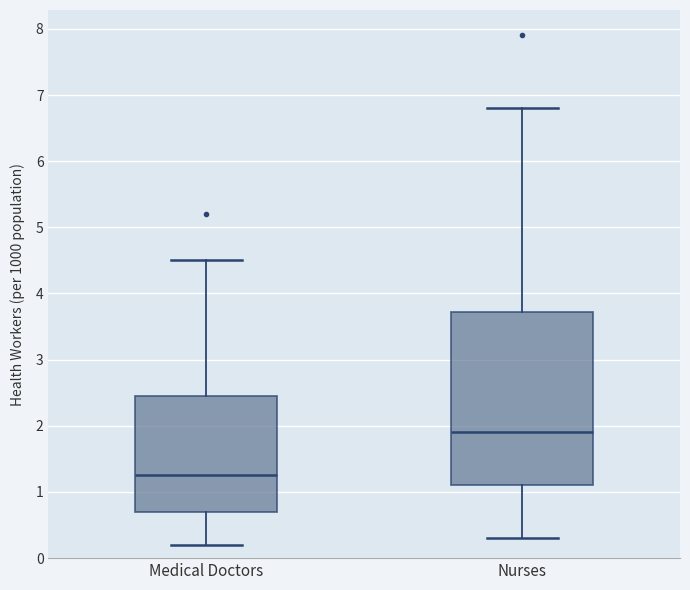

Reading left to right, transcribe this box plot: for each box, give where its median line is, the range the box spans, and where its two whiskers end, as read against the y-axis. The values are not printed on the chart, so give them approximately, as read against the axis.

Medical Doctors: median 1.3, box 0.7 to 2.5, whiskers 0.2 to 4.5
Nurses: median 1.9, box 1.1 to 3.7, whiskers 0.3 to 6.8